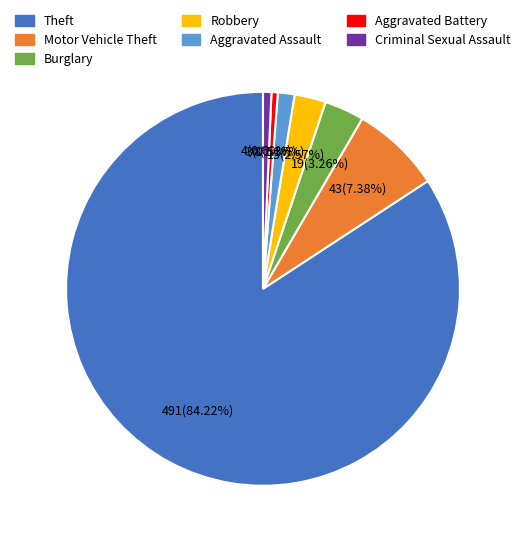

Is it true that Robbery is 3% of the pie?

True